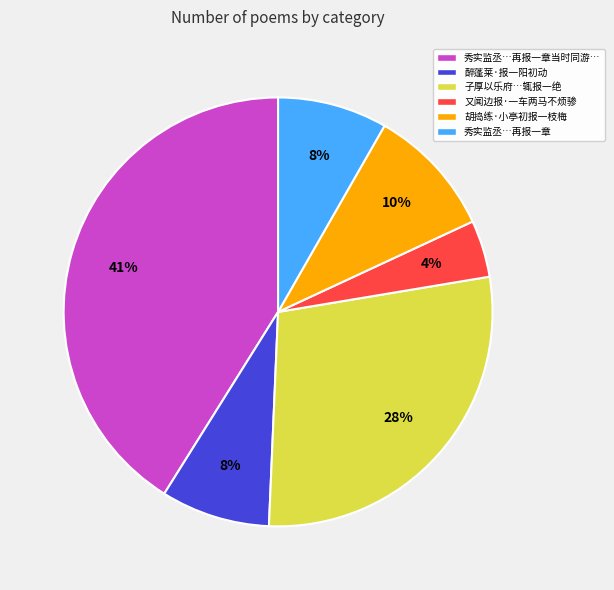

Does any single category account for the majority?

No